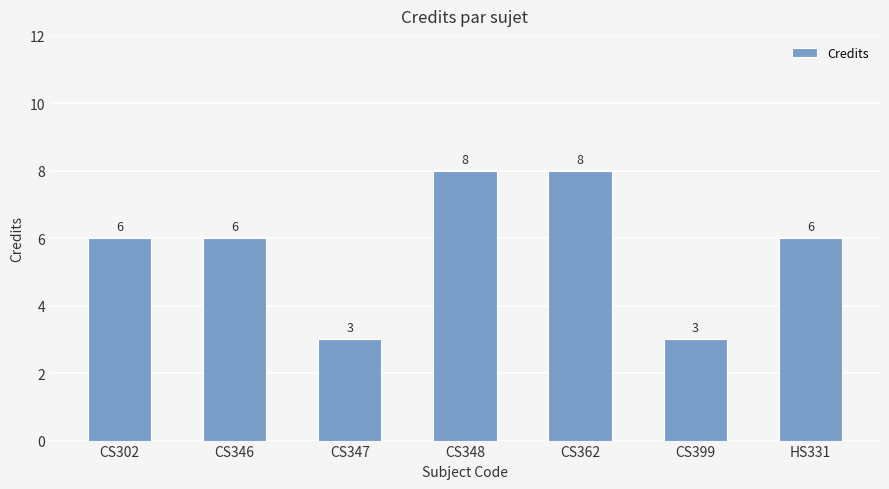

Reading left to right, what are all the values shown in this chart?

6	6	3	8	8	3	6